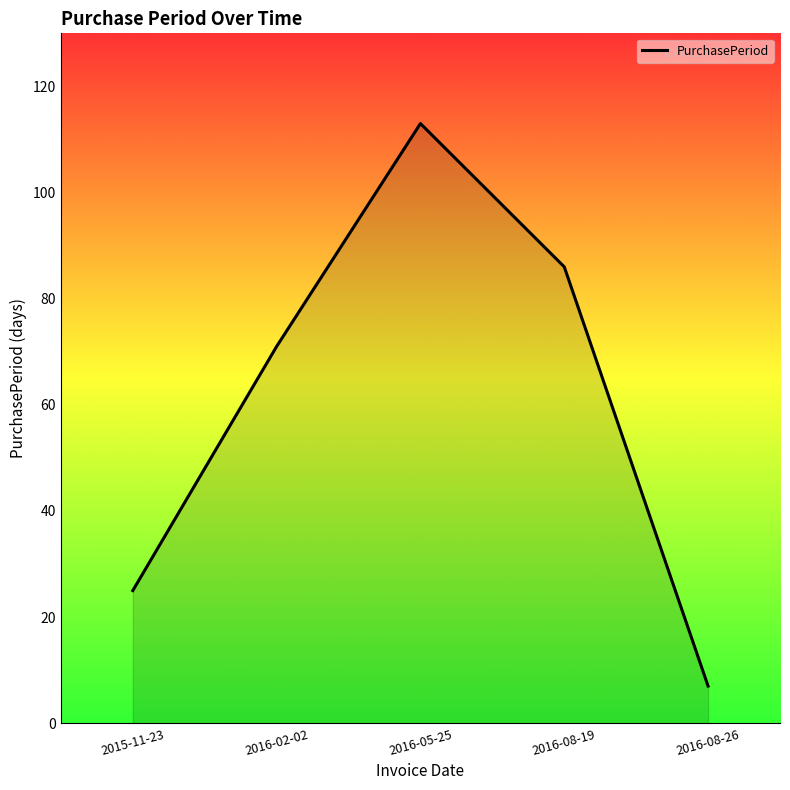

What is the maximum value shown in the chart?

113